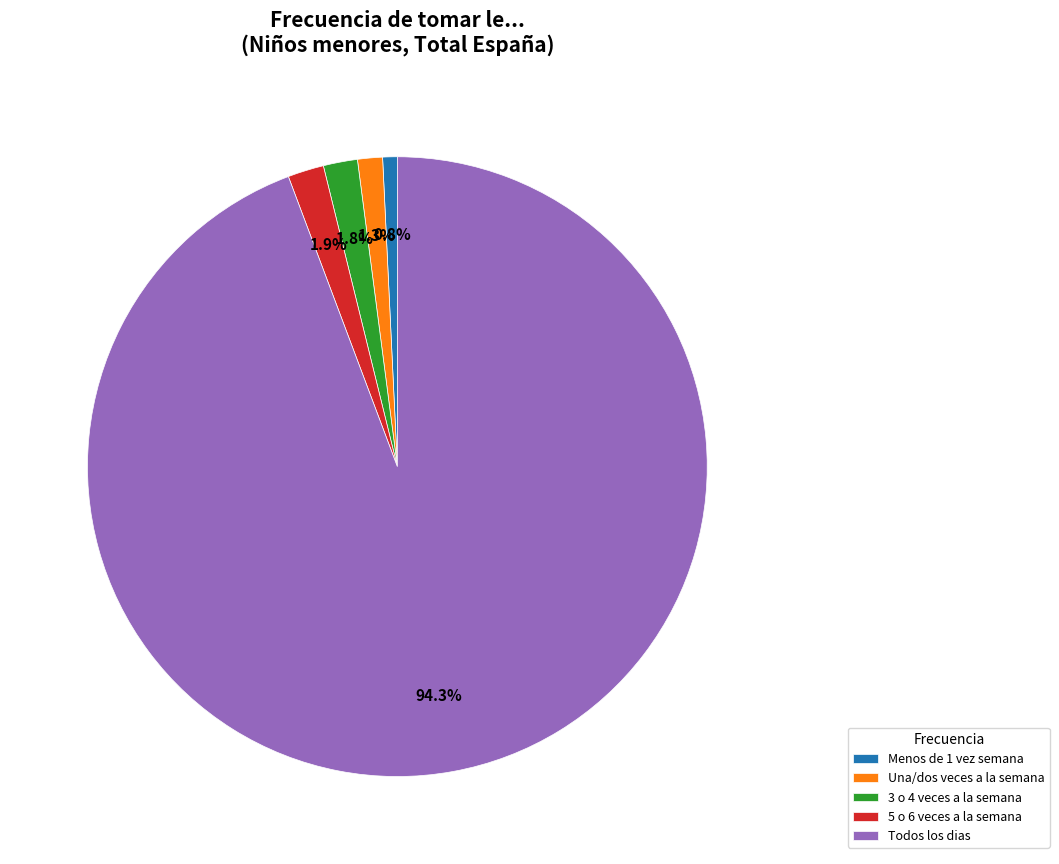

What is the ratio of the value at Una/dos veces a la semana to the value at 3 o 4 veces a la semana?

0.7